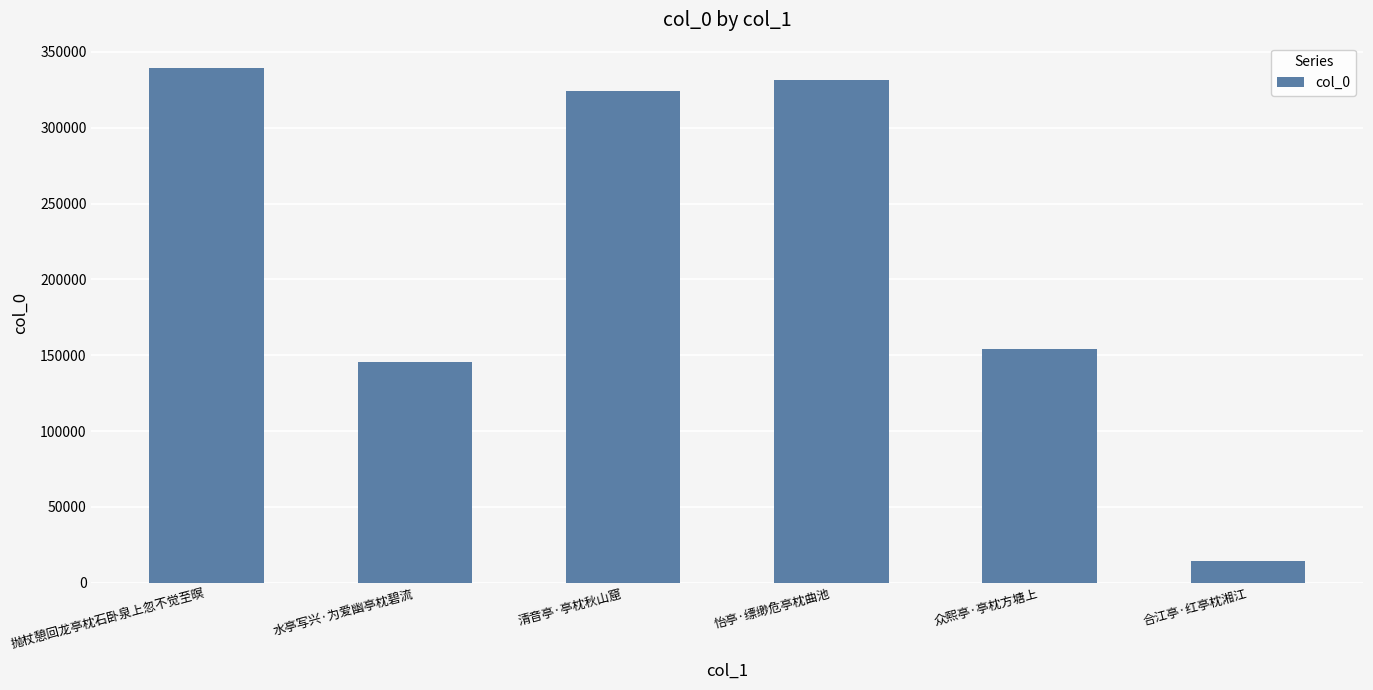

What is the value of the 6th bar from the left?

14107